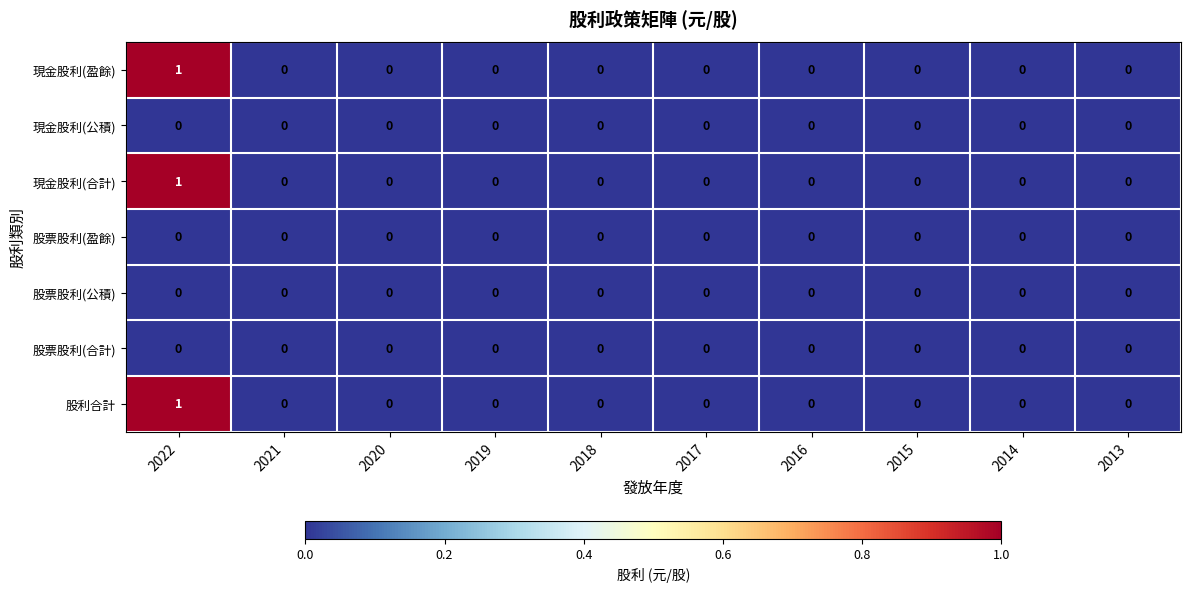

Is it true that 現金股利(合計) equals 2 at 2022?

False